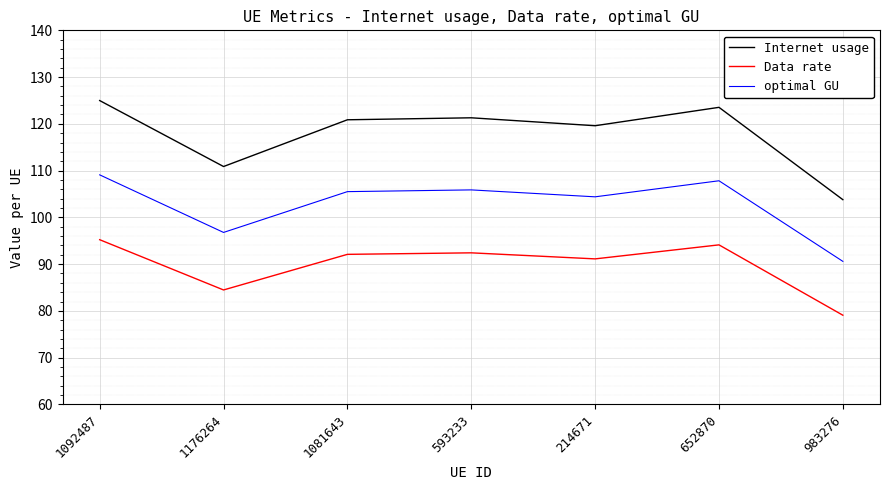

Rank the series at 1092487 from lowest to highest value.

Data rate, optimal GU, Internet usage